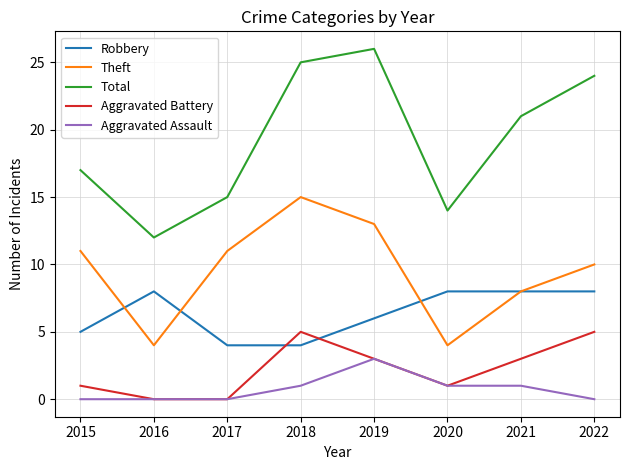

True or false: Total and Aggravated Assault intersect in this chart.

False